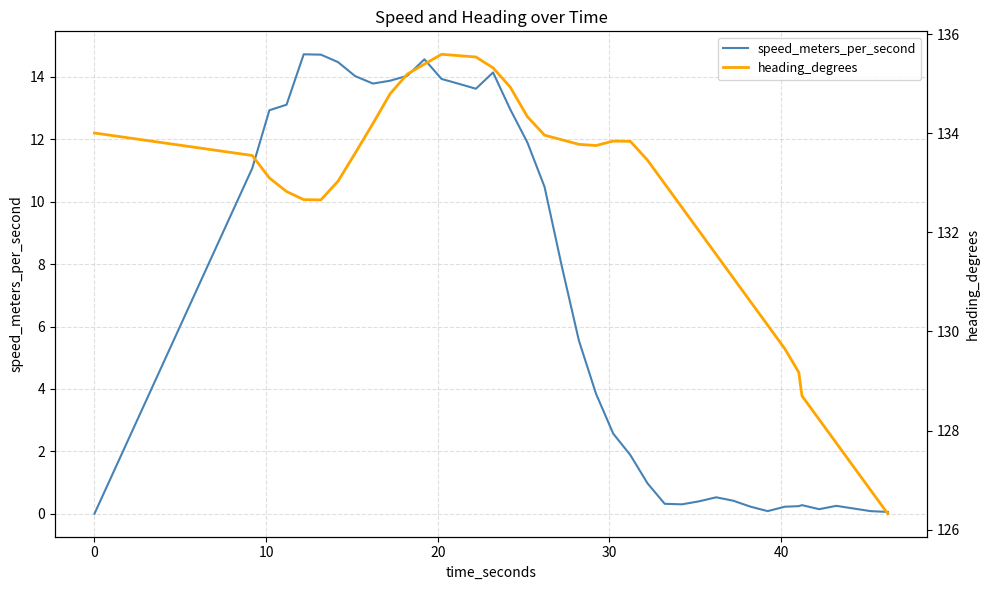

What are all the series names shown in the legend?

speed_meters_per_second, heading_degrees